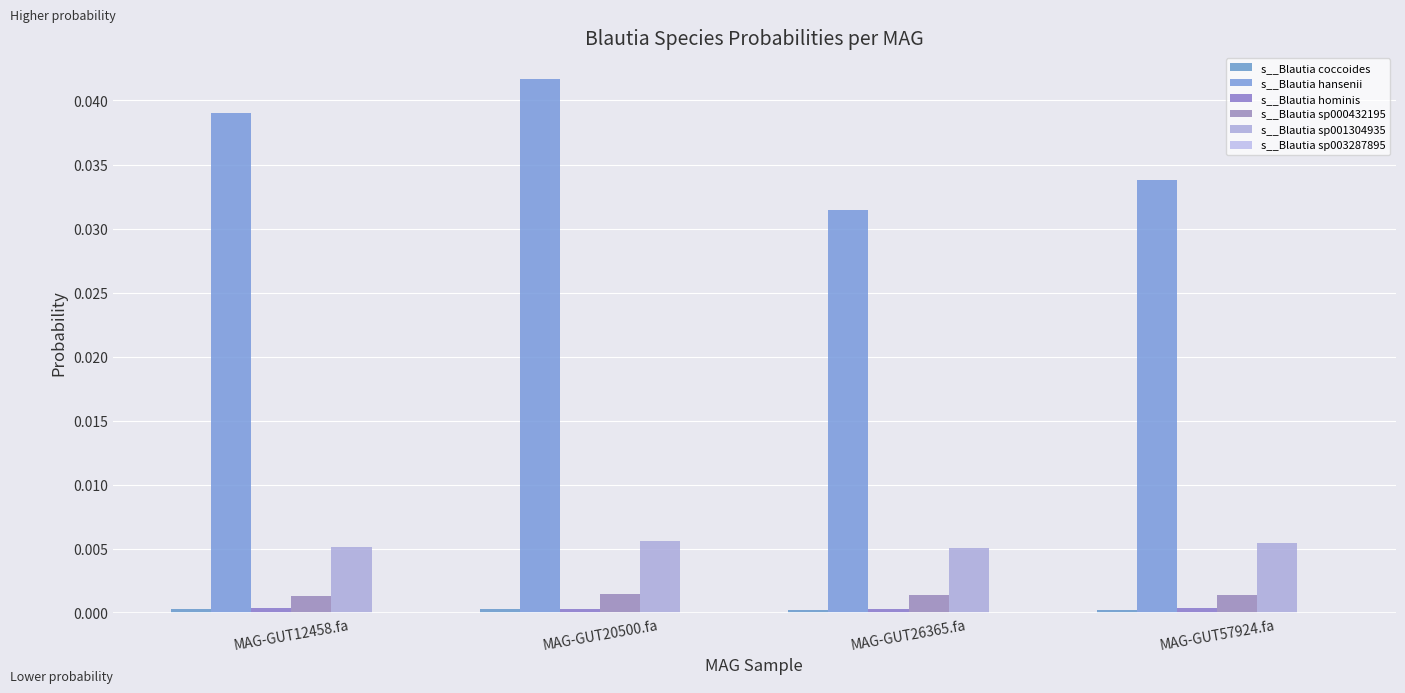

How many data points does each series have?

4